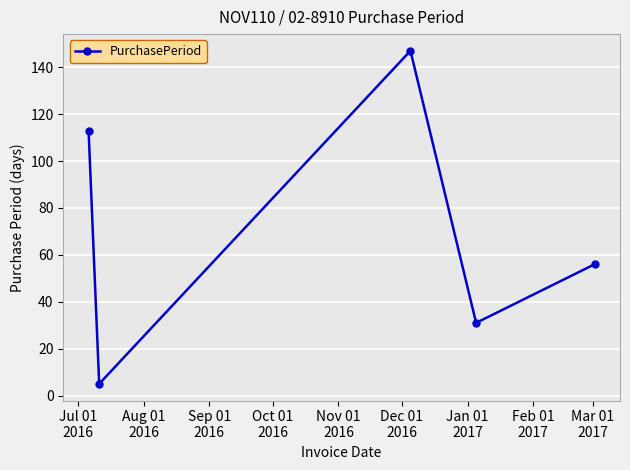

What is the minimum value shown in the chart?

5